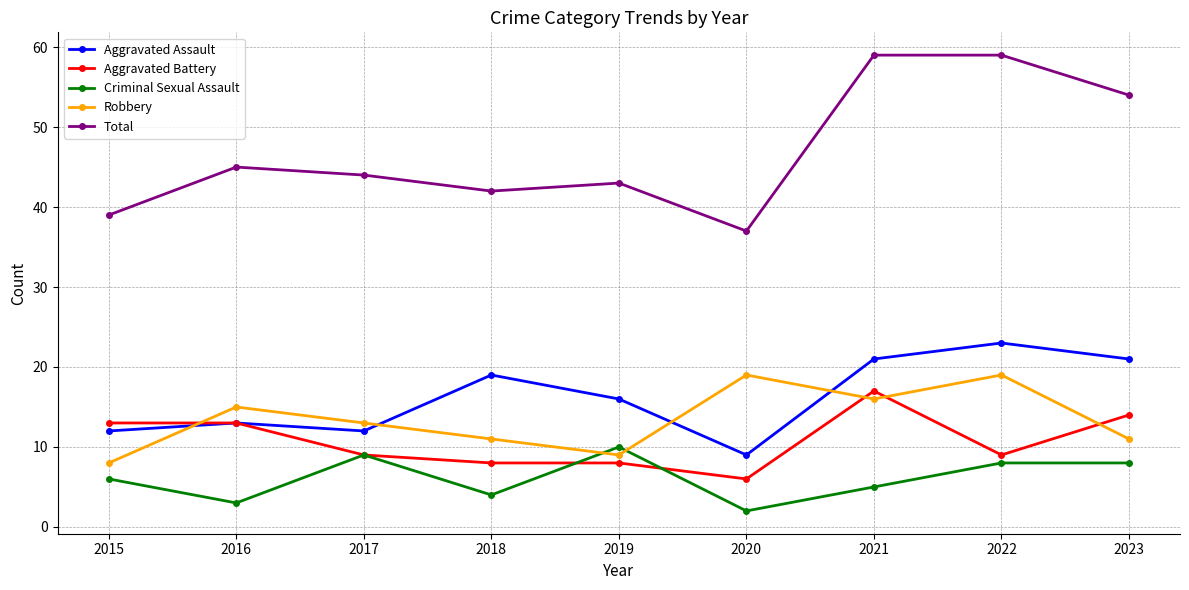

What is the approximate value of Criminal Sexual Assault at 2015?

6